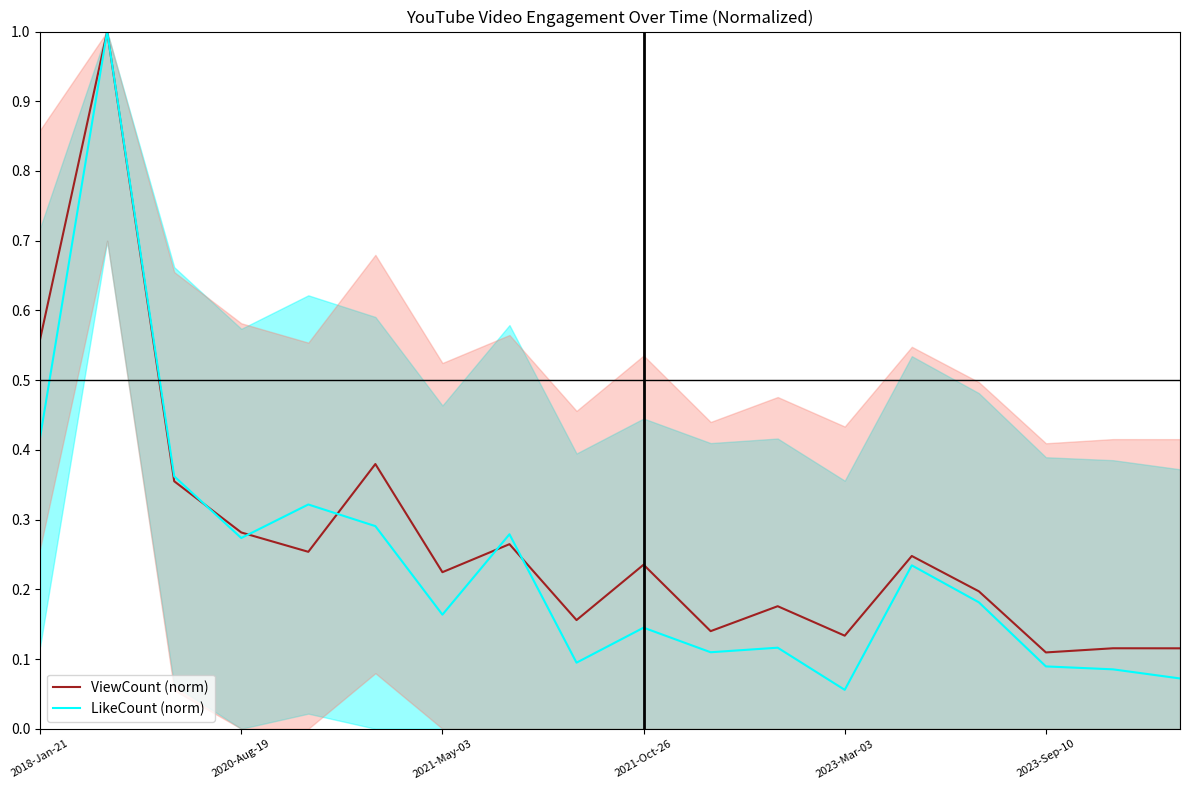

Which series has the largest total across all categories?

ViewCount (norm)